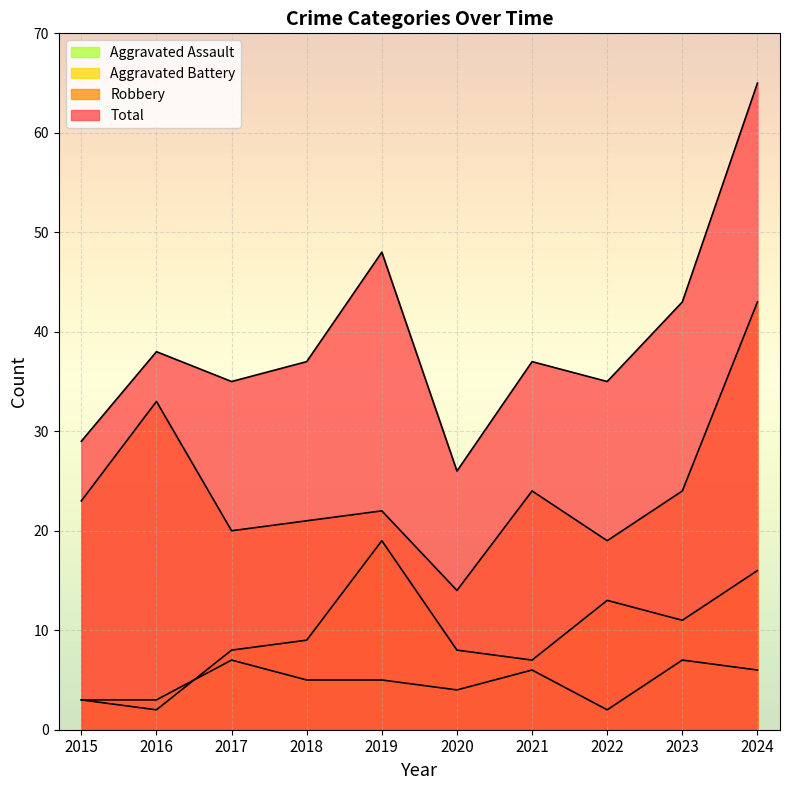

What is the total value across all series at 2021?

74